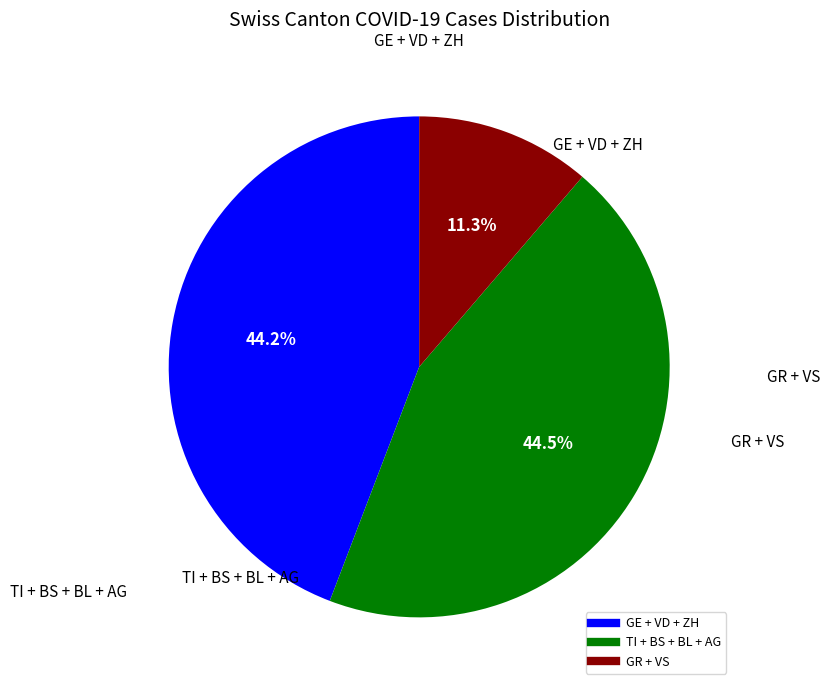

Does any single category account for the majority?

No